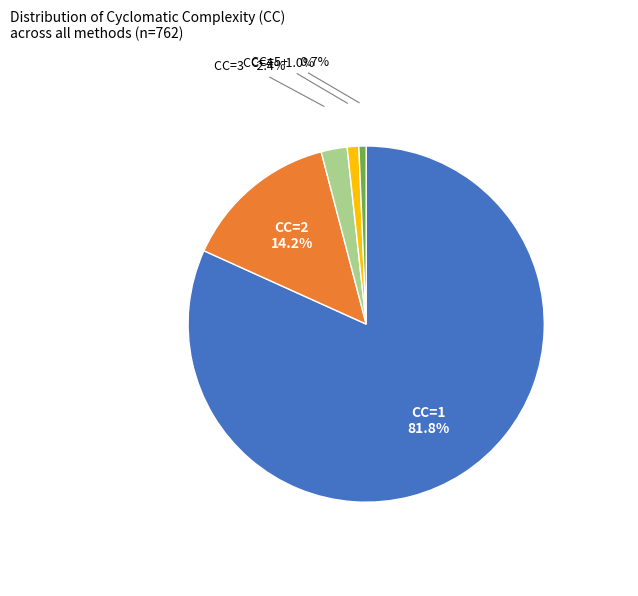

Is there a majority slice in this chart?

Yes